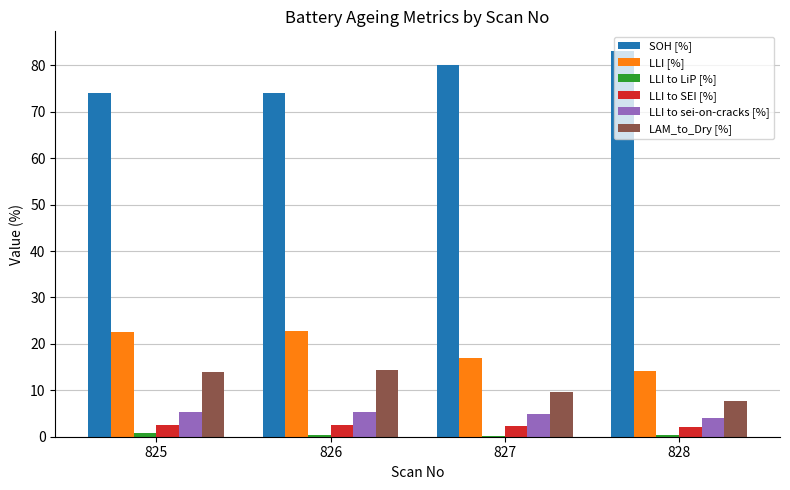

What is the sum of all LLI to sei-on-cracks [%] values?

19.4